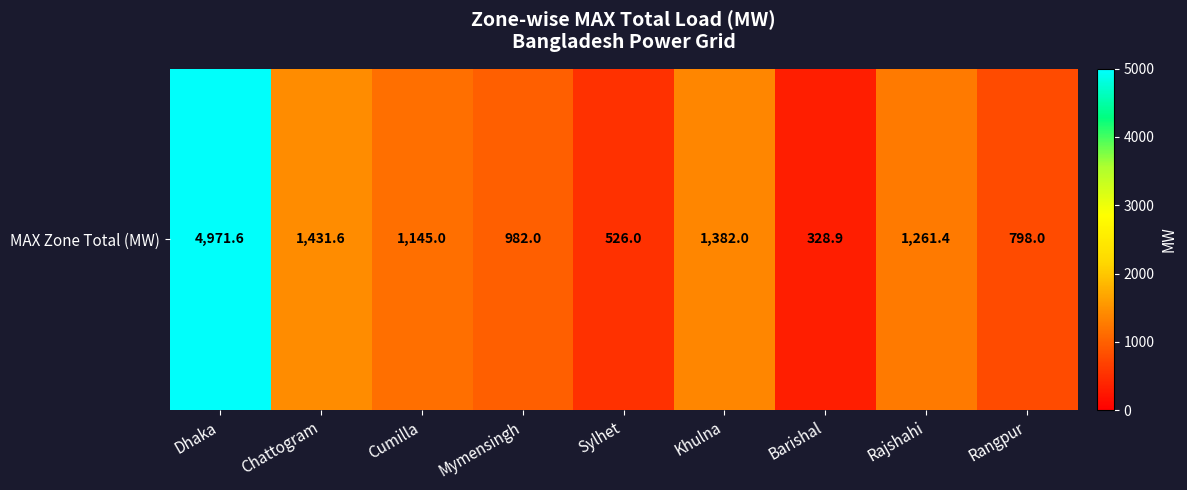

What is the change in value from Cumilla to Sylhet?

-619.0